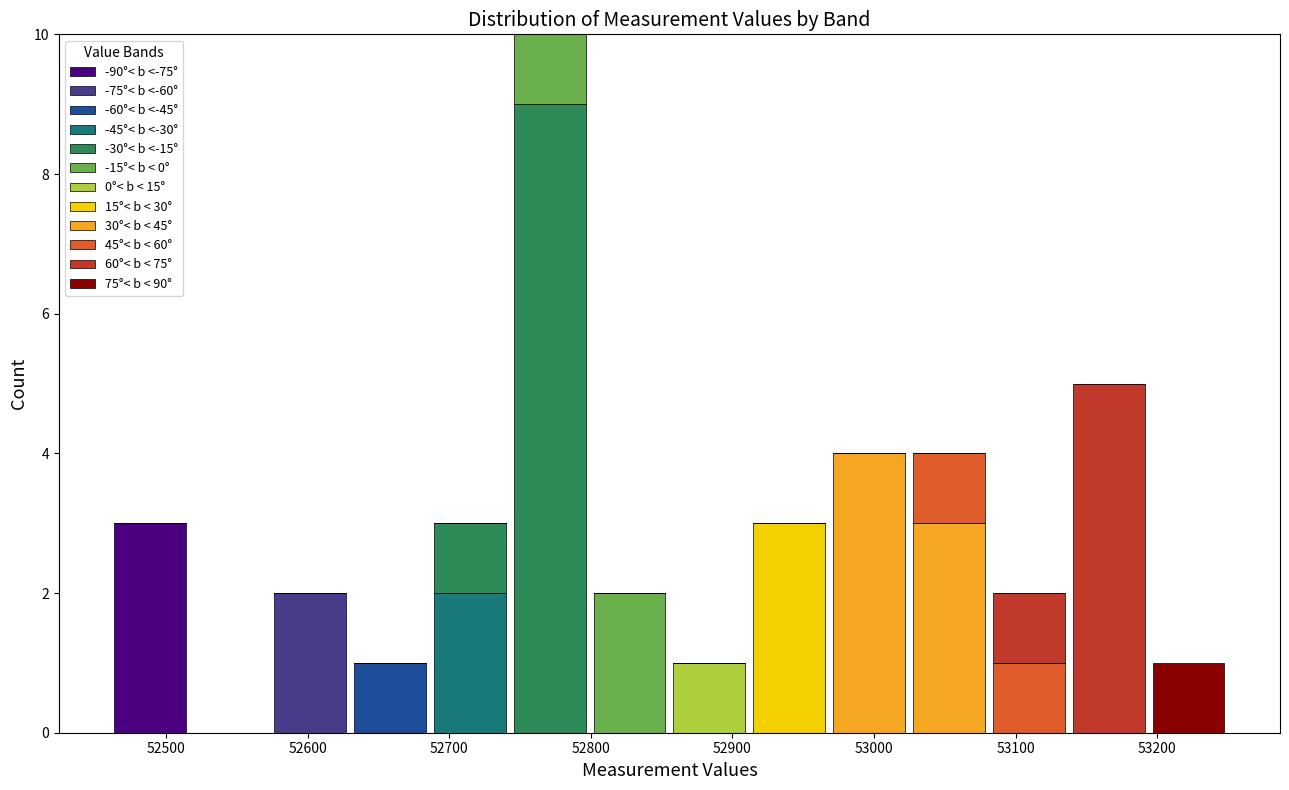

Reading left to right, list every stacked bar in this chart as the range it spans on the x-axis followed by its total height. Neither the bar edges nor the heights are printed on the chart, so give them approximately, as read against the axes.

52460 to 52520: 3
52520 to 52570: 0
52570 to 52630: 2
52630 to 52690: 1
52690 to 52740: 3
52740 to 52800: 10
52800 to 52860: 2
52860 to 52910: 1
52910 to 52970: 3
52970 to 53020: 4
53020 to 53080: 4
53080 to 53140: 2
53140 to 53190: 5
53190 to 53250: 1